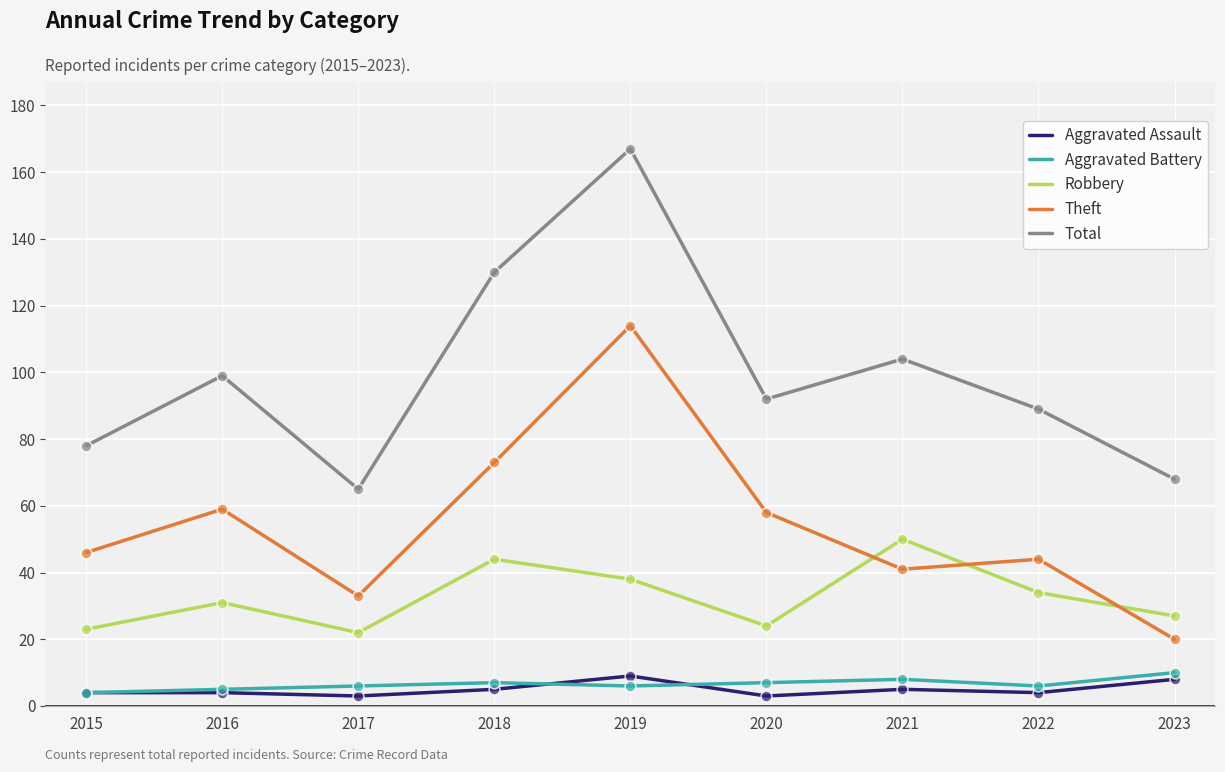

At how many categories does at least one series exceed 134?

1